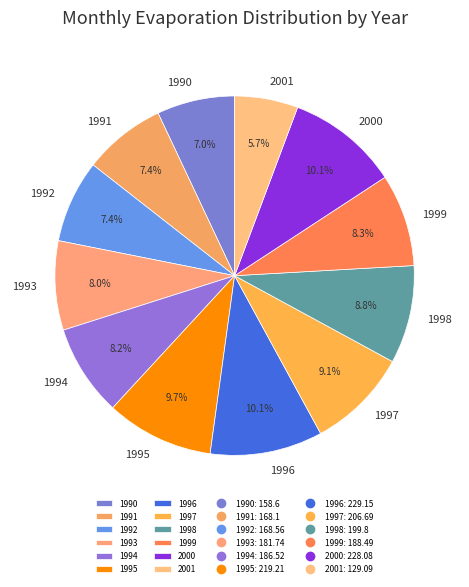

How many slices are in this pie chart?

12